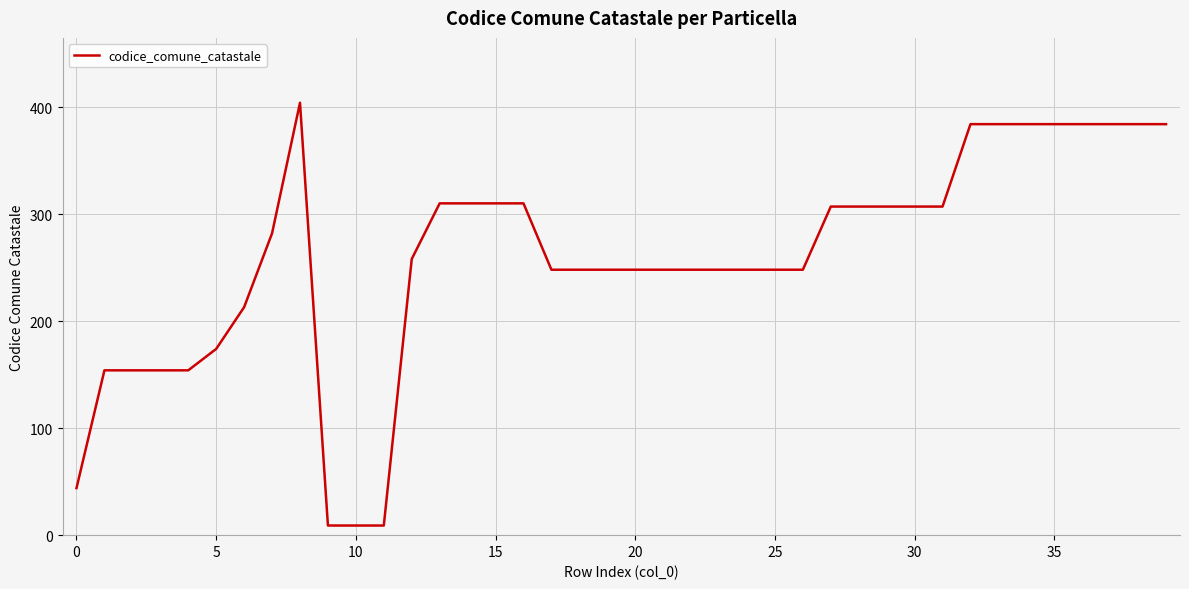

What is the maximum value shown in the chart?

404